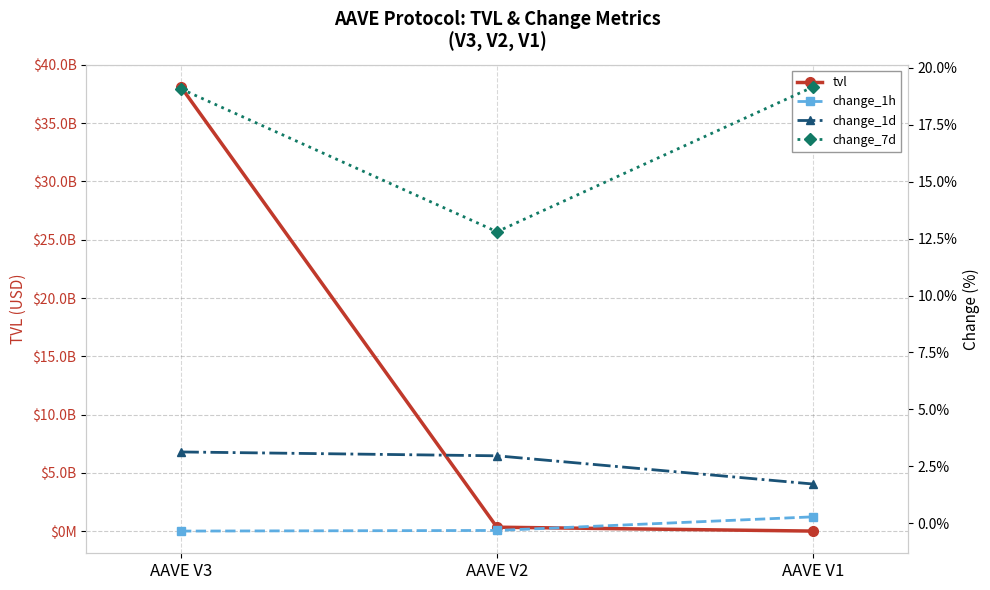

Between AAVE V2 and AAVE V1, which series saw the biggest shift?

tvl